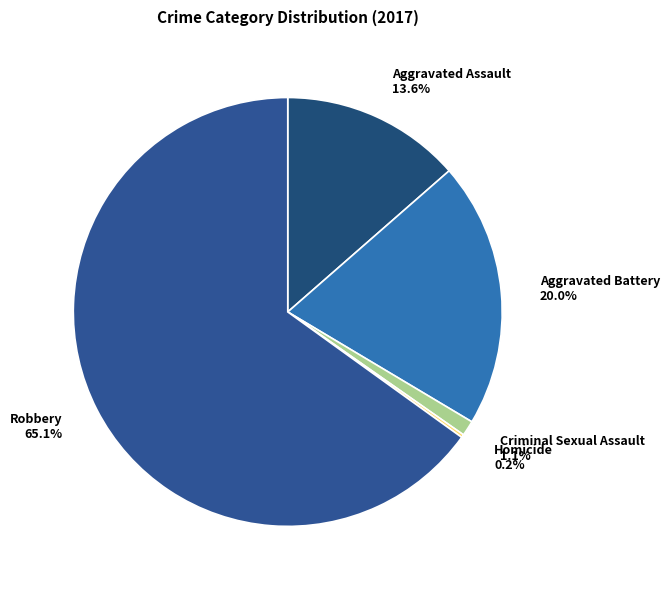

What is the largest slice in the pie chart?

Robbery